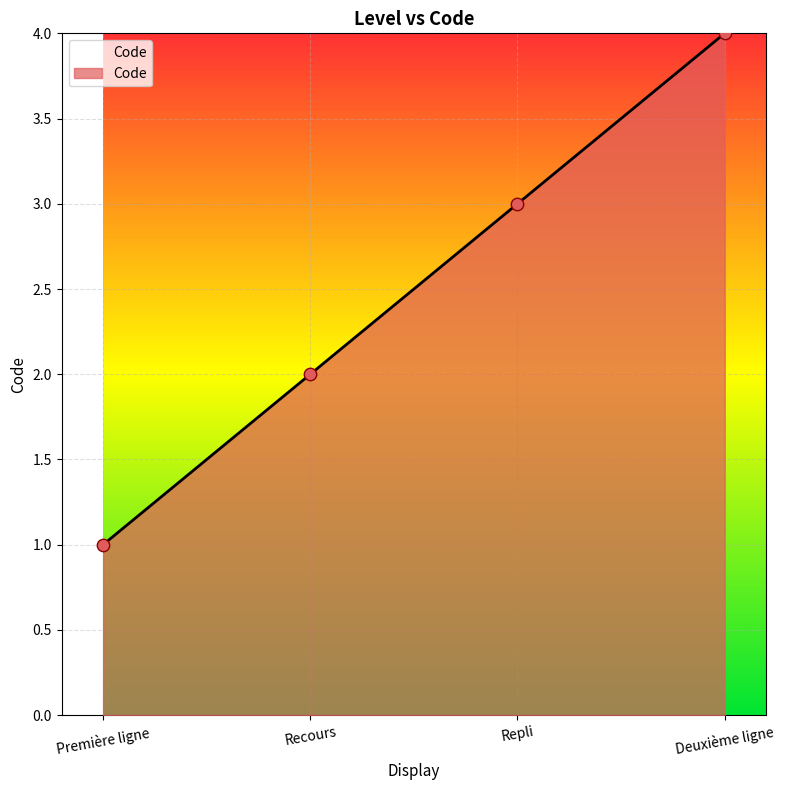

Between Première ligne and Deuxième ligne, which is larger?

Deuxième ligne